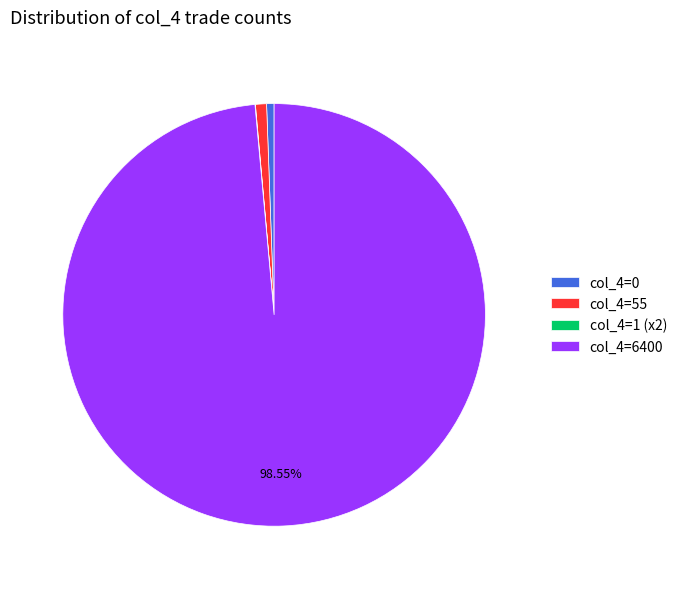

Combined, do col_4=55 and col_4=0 account for over 50%?

No